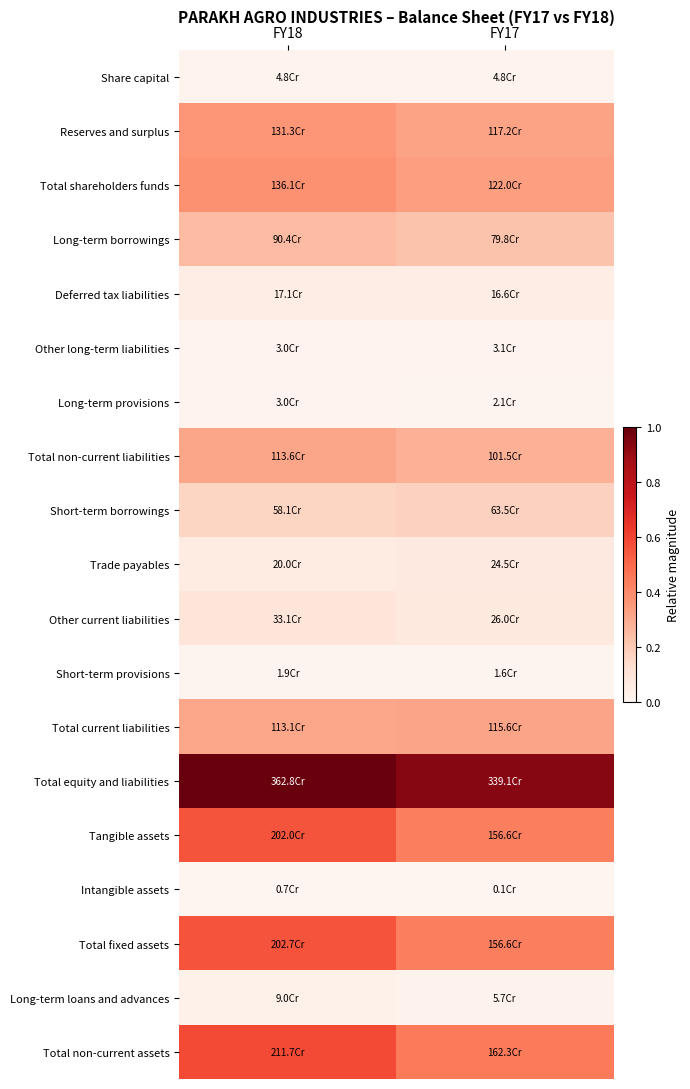

At which category is the sum across all series the highest?

FY18